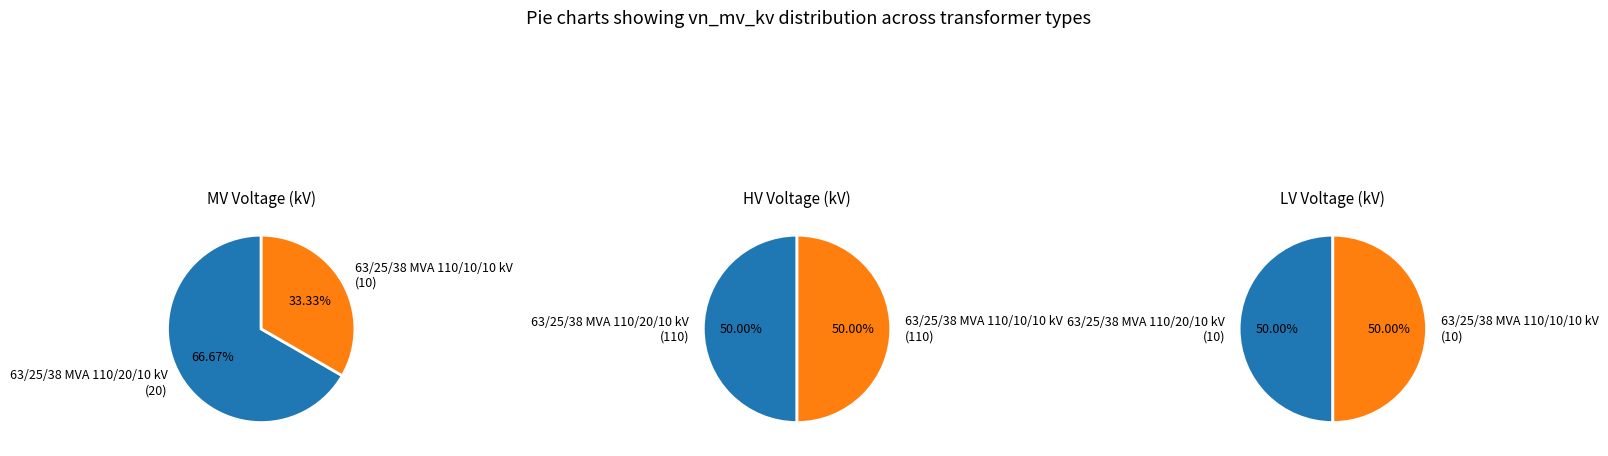

Do 63/25/38 MVA 110/20/10 kV and 63/25/38 MVA 110/10/10 kV together represent more than half of the pie?

Yes